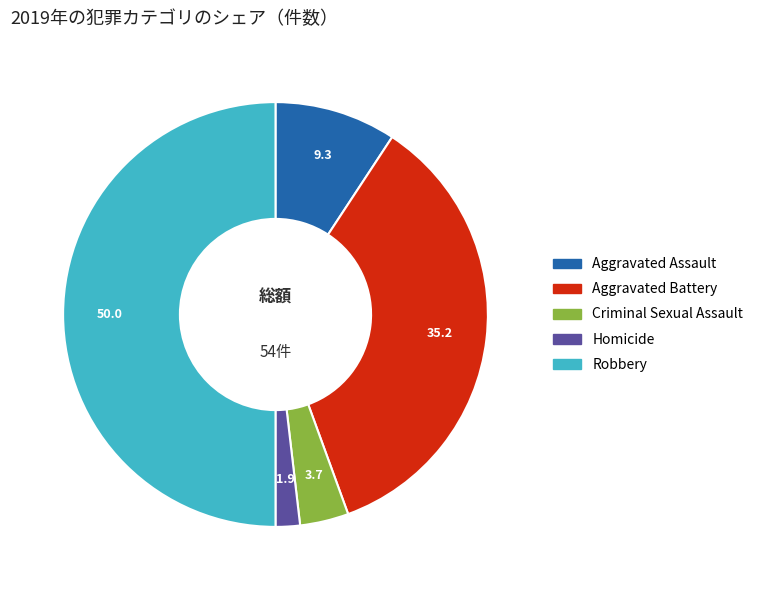

How many segments does this pie chart have?

5